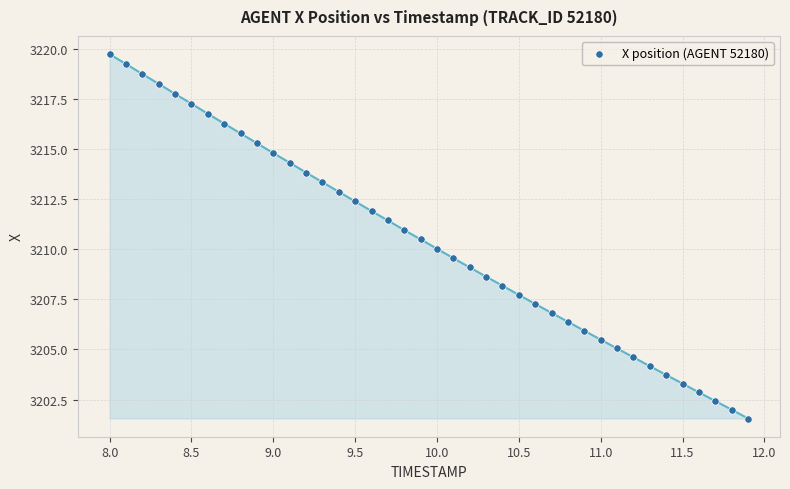

What is the range of X values (max minus min)?

3.9